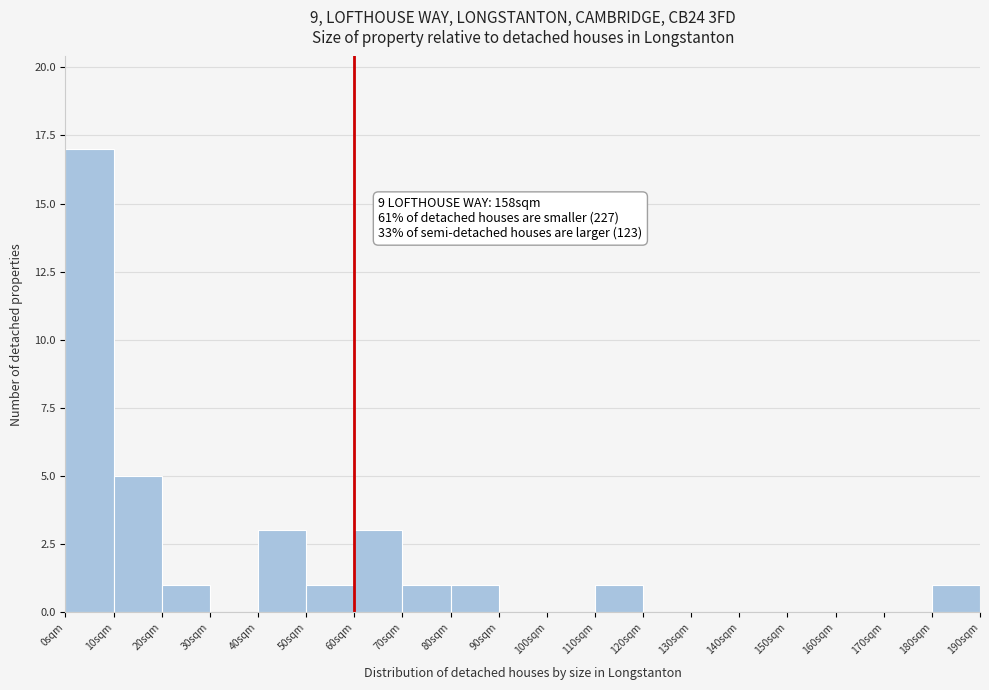

Which range on the x-axis has the tallest bar?

0 to 10